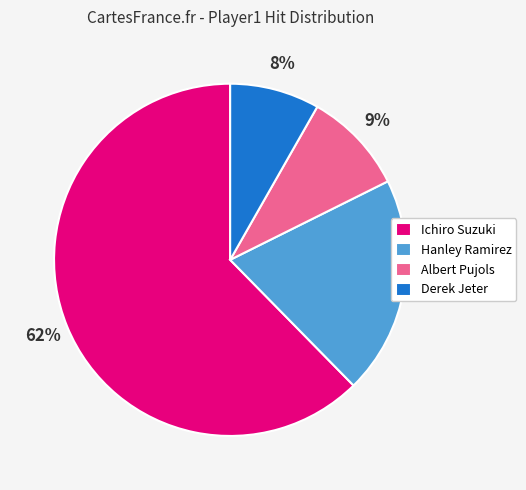

Rank the categories by value from lowest to highest.

Derek Jeter, Albert Pujols, Hanley Ramirez, Ichiro Suzuki